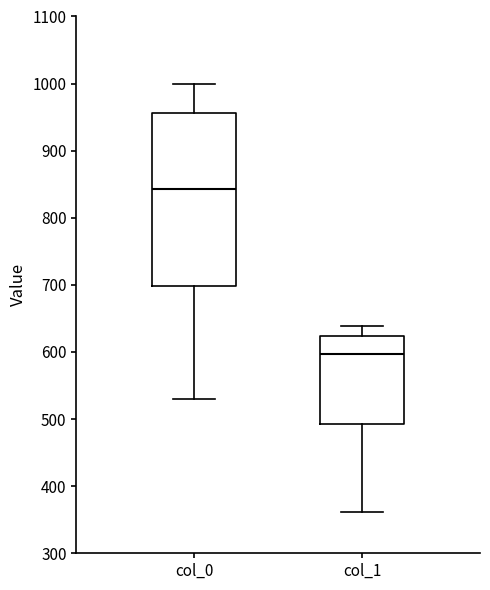

Reading left to right, transcribe this box plot: for each box, give where its median line is, the range the box spans, and where its two whiskers end, as read against the y-axis. The values are not printed on the chart, so give them approximately, as read against the axis.

col_0: median 840, box 700 to 960, whiskers 530 to 1000
col_1: median 600, box 490 to 620, whiskers 360 to 640